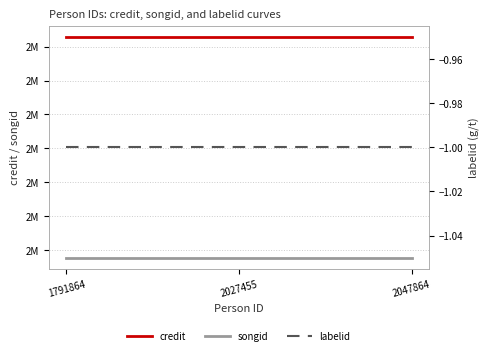

Reading left to right, what are all the values shown in this chart?

credit: 1791864=2814798	2027455=2814798	2047864=2814798
songid: 1791864=2488612	2027455=2488612	2047864=2488612
labelid: 1791864=-1	2027455=-1	2047864=-1